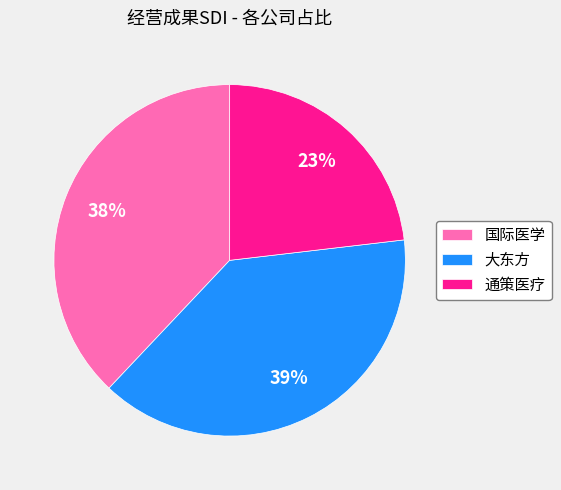

Which has a higher value, 通策医疗 or 大东方?

大东方